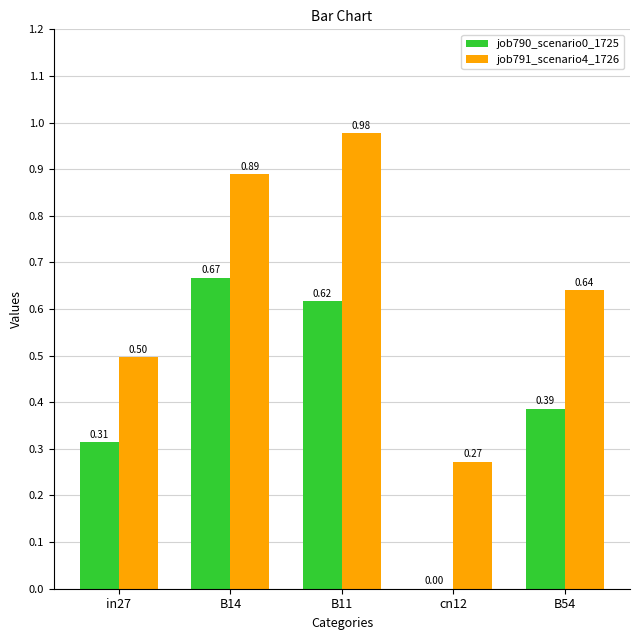

The job791_scenario4_1726 series shows 1.7 at B11. True or false?

False